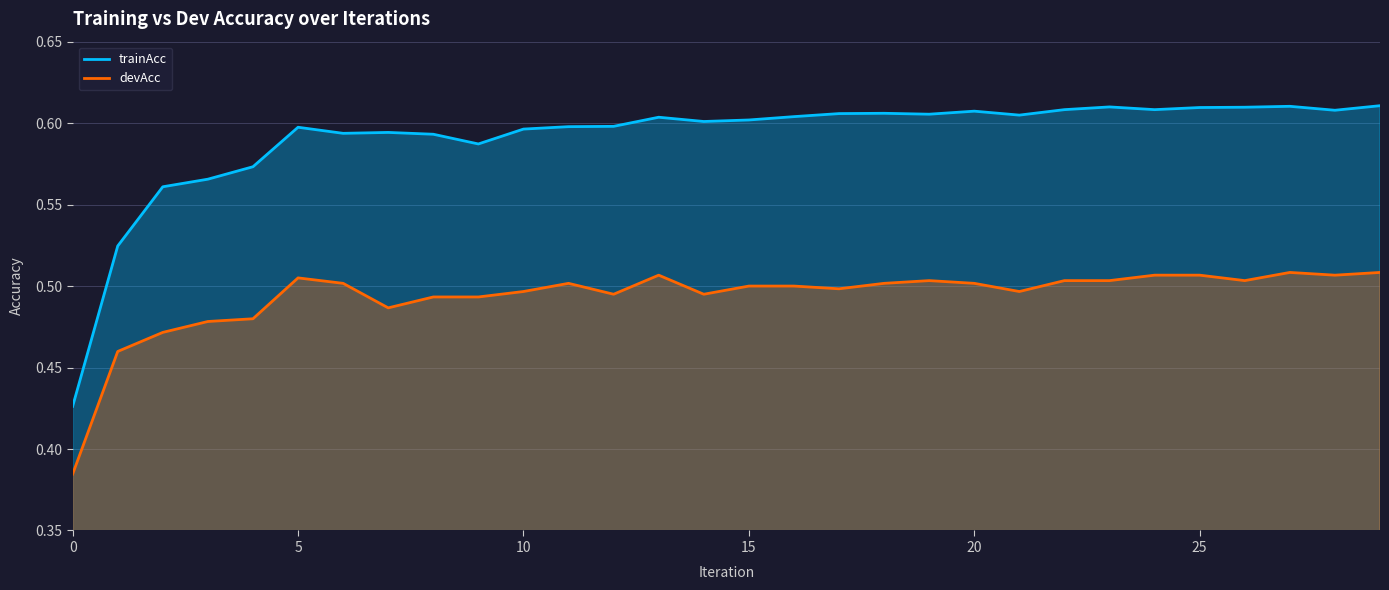

True or false: trainAcc and devAcc intersect in this chart.

False